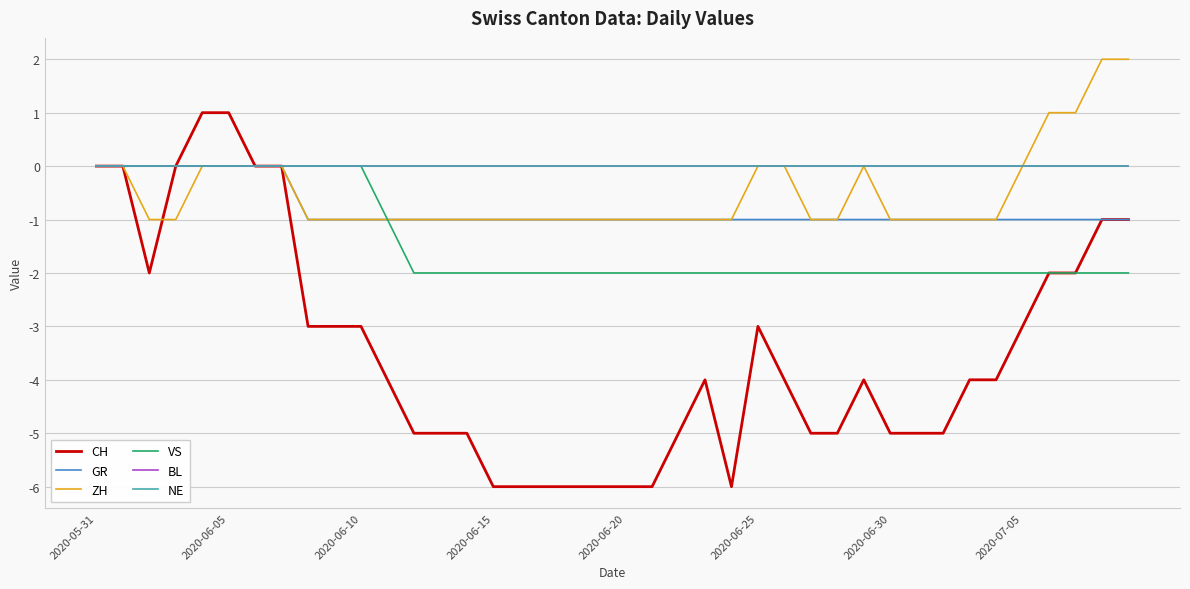

Is this an area chart (filled region under the line)?

No